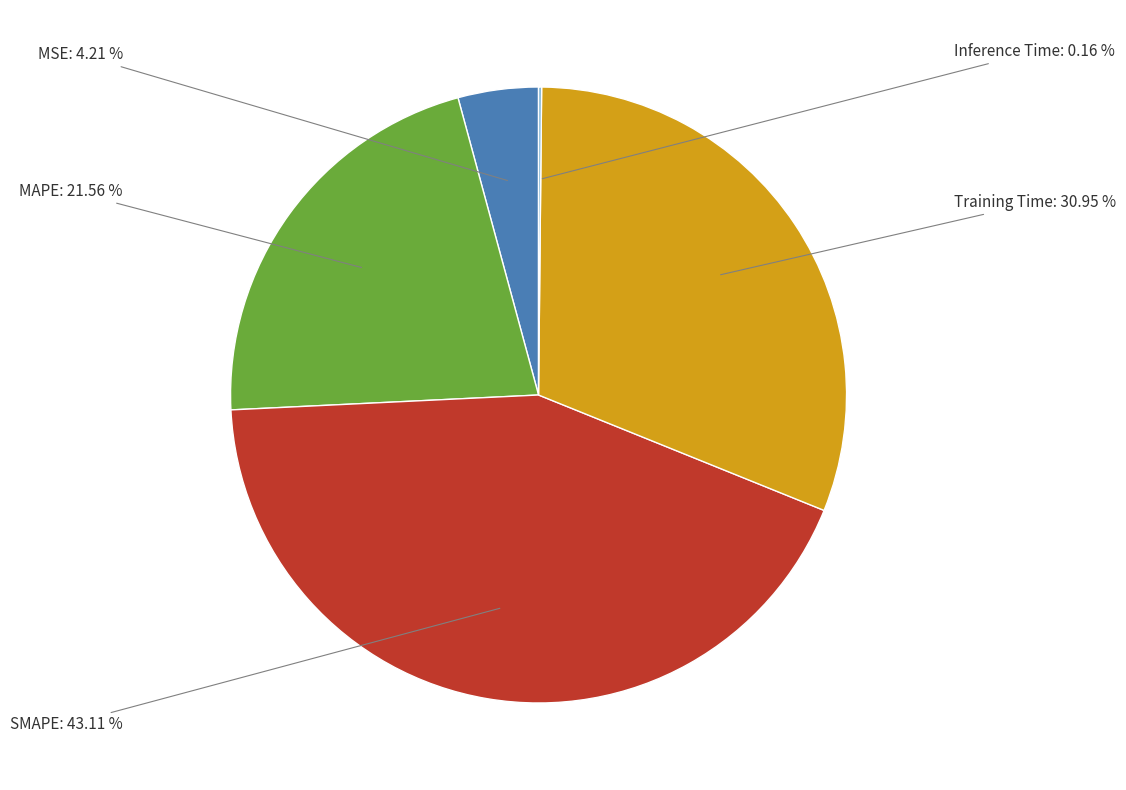

Is there any slice that represents more than half of the pie?

No